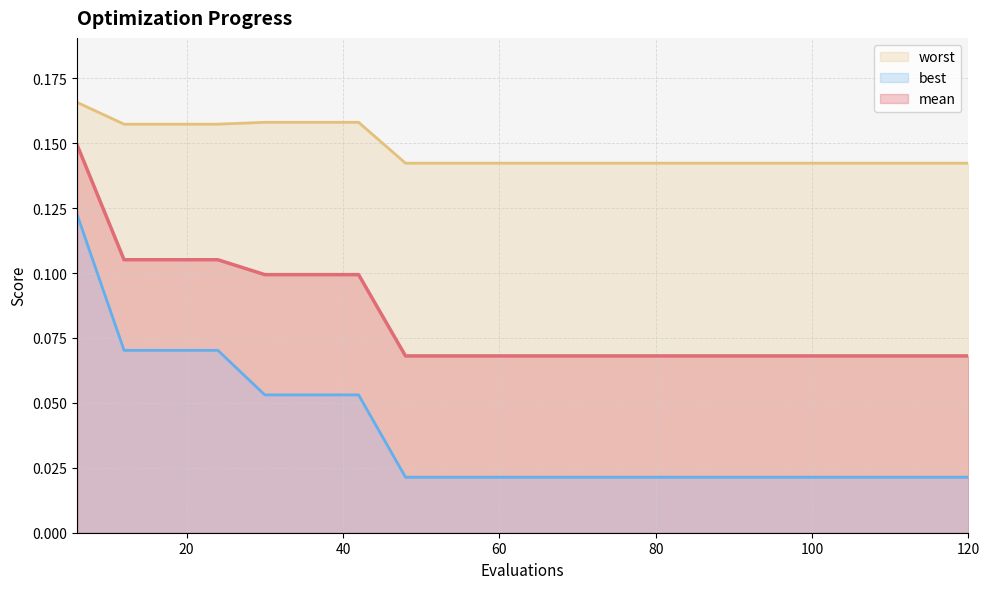

The best series shows 0.0 at 120. True or false?

False